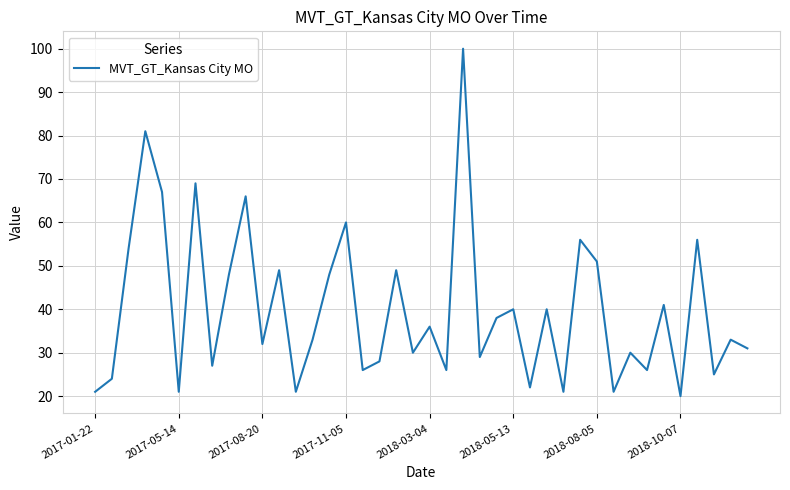

What is the sum of all values?

1596